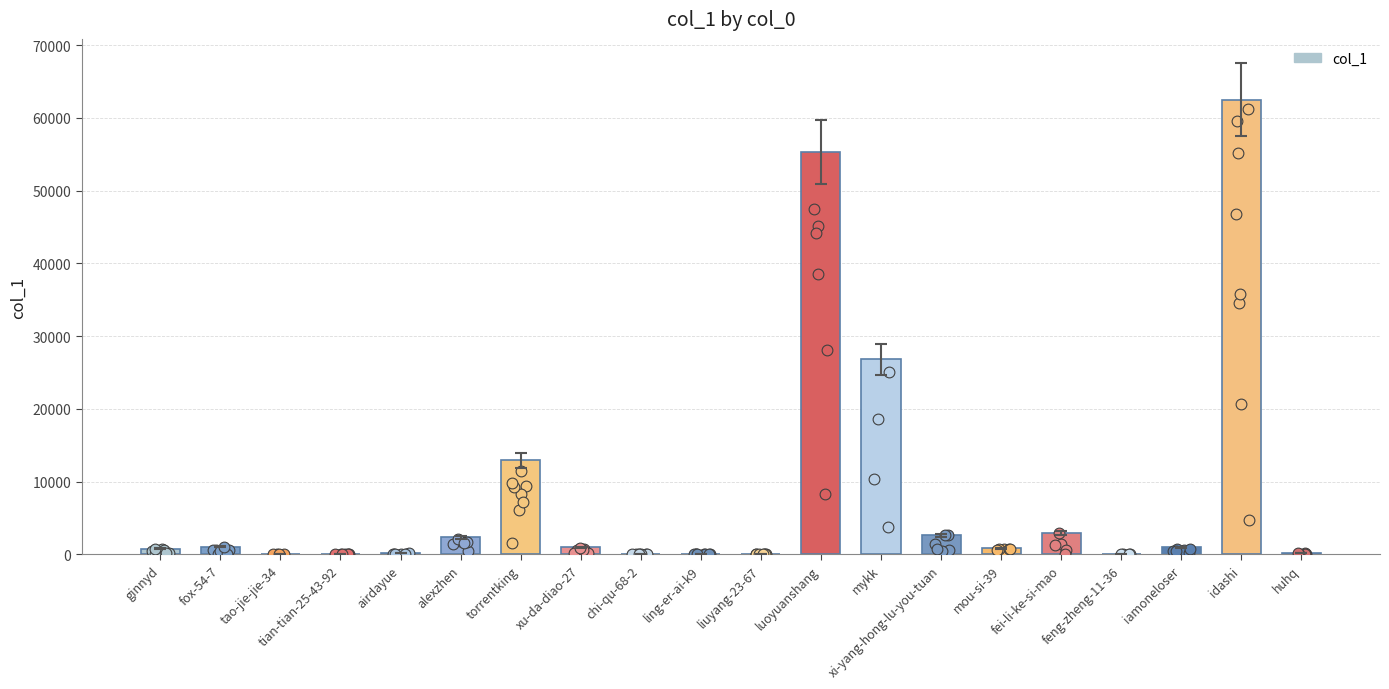

Between xi-yang-hong-lu-you-tuan and mykk, which is larger?

mykk